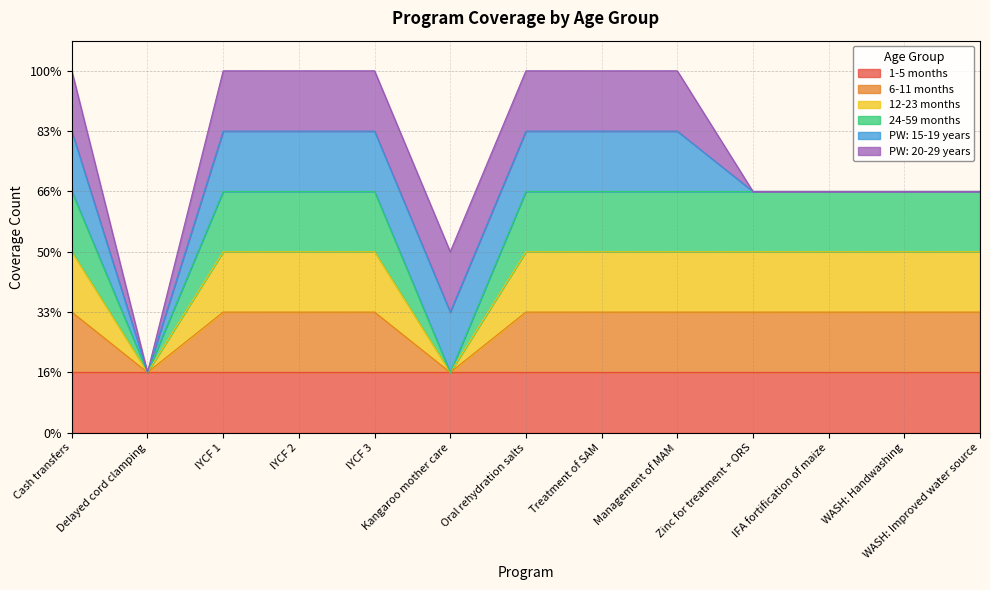

Where is 24-59 months nearest to the value 2?

Delayed cord clamping